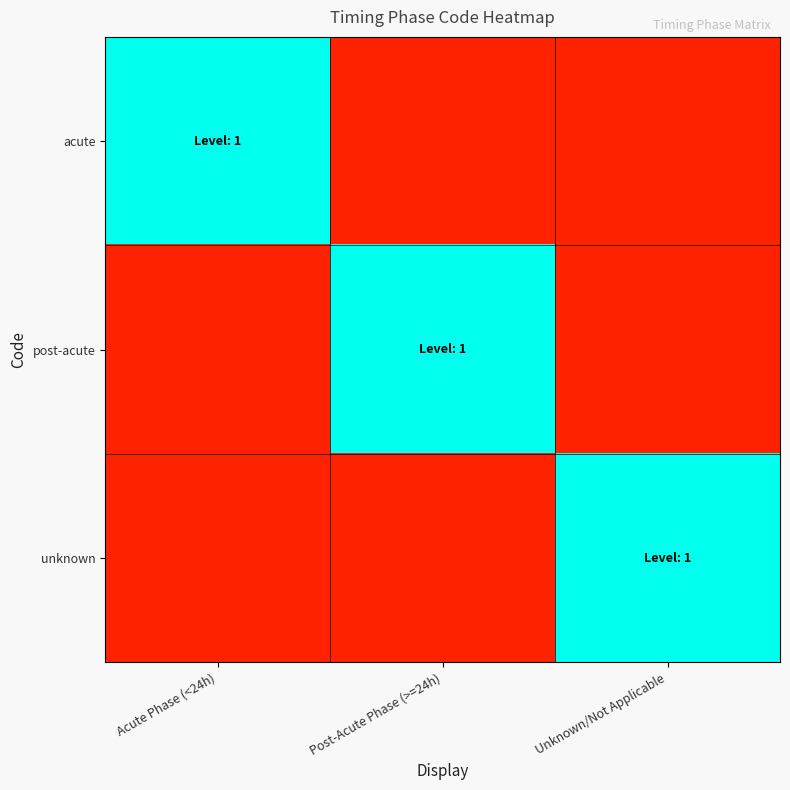

How many data points does each series have?

3